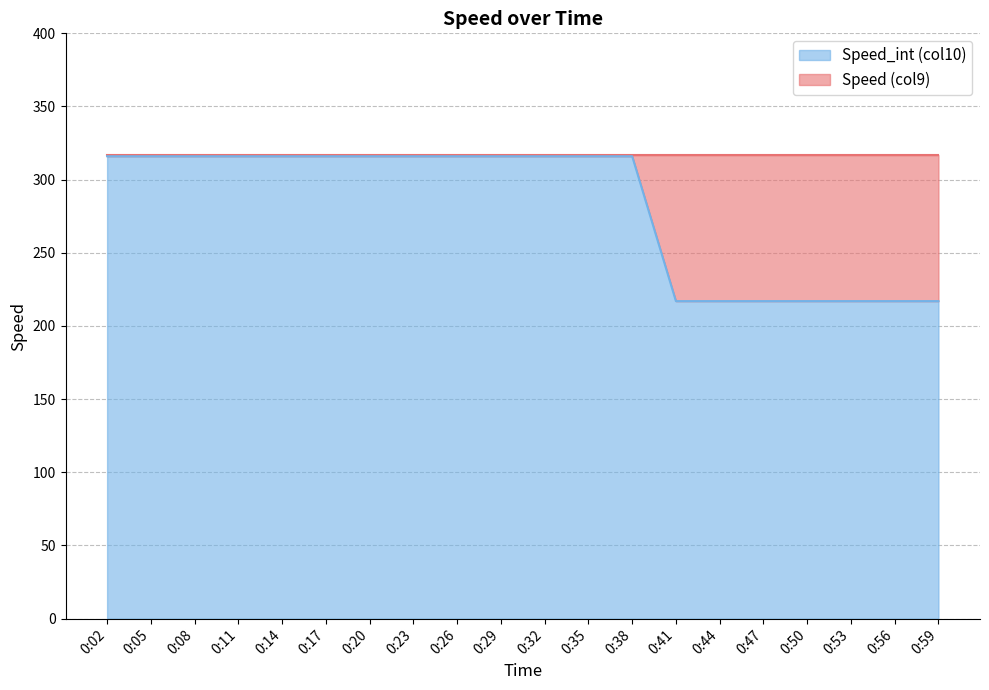

List the labels in order of value, smallest first.

0:41, 0:44, 0:47, 0:50, 0:53, 0:56, 0:59, 0:02, 0:05, 0:08, 0:11, 0:14, 0:17, 0:20, 0:23, 0:26, 0:29, 0:32, 0:35, 0:38